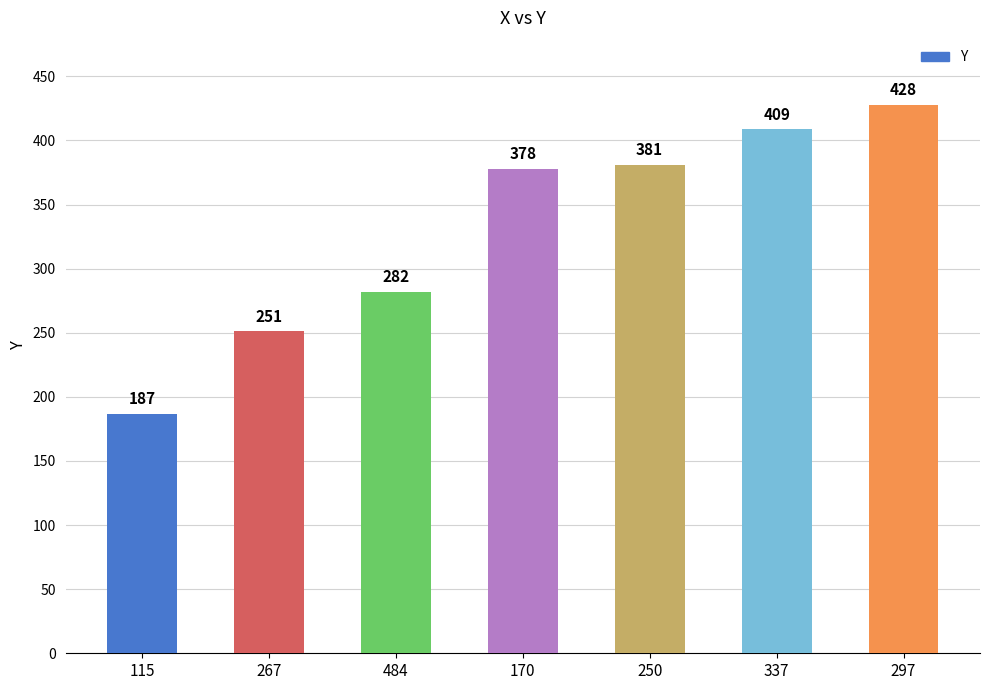

How many data points are less than 378?

3